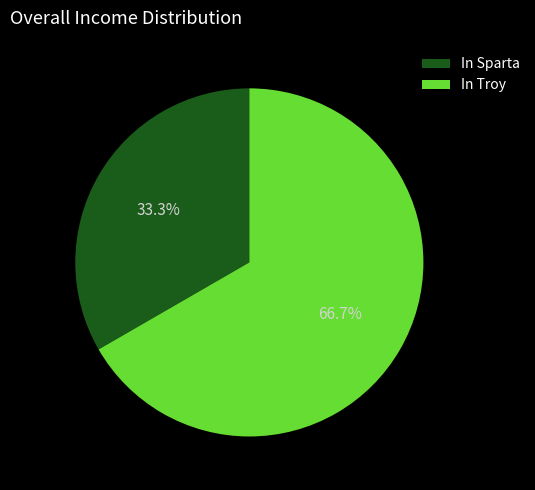

Is there a majority slice in this chart?

Yes